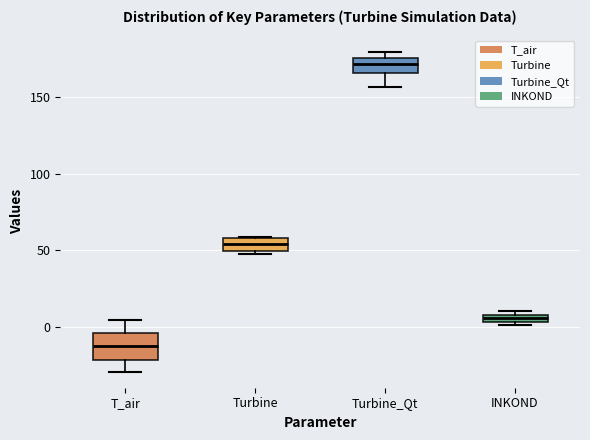

Where is the lower edge of the box for Turbine on the y-axis? The values are not printed on the chart, so give them approximately, as read against the axis.

50